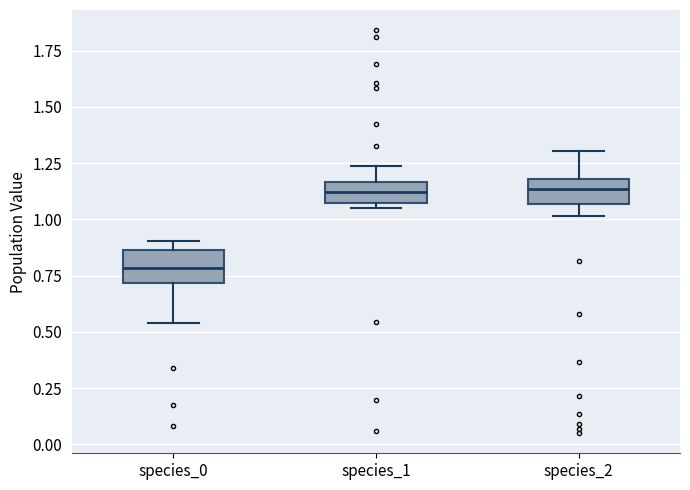

Which box's median line is the lowest?

species_0